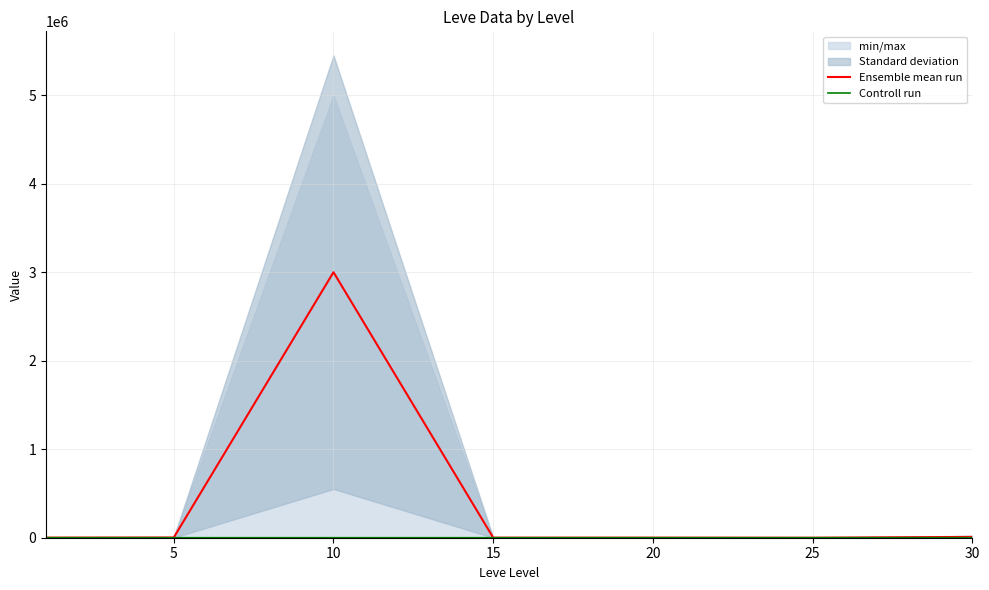

Which category has the highest value in the Controll run series?

30